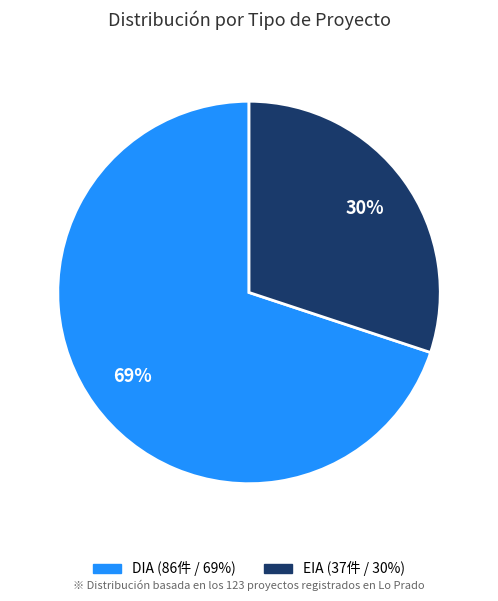

What percentage is NOT represented by EIA?

69.9%